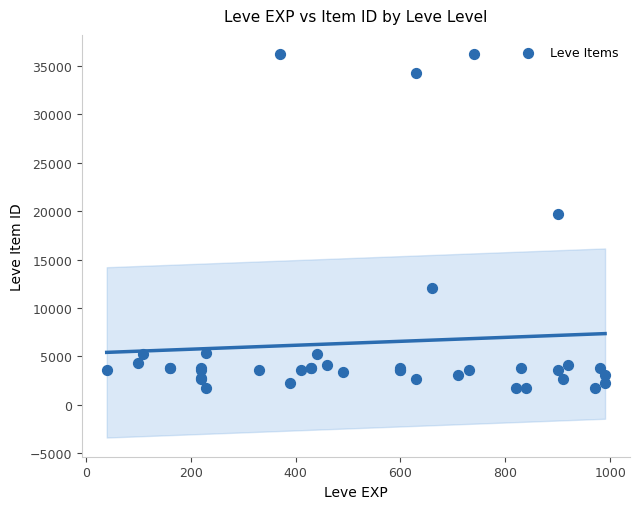

What Y value in the scatter plot is closest to 18967?

19744